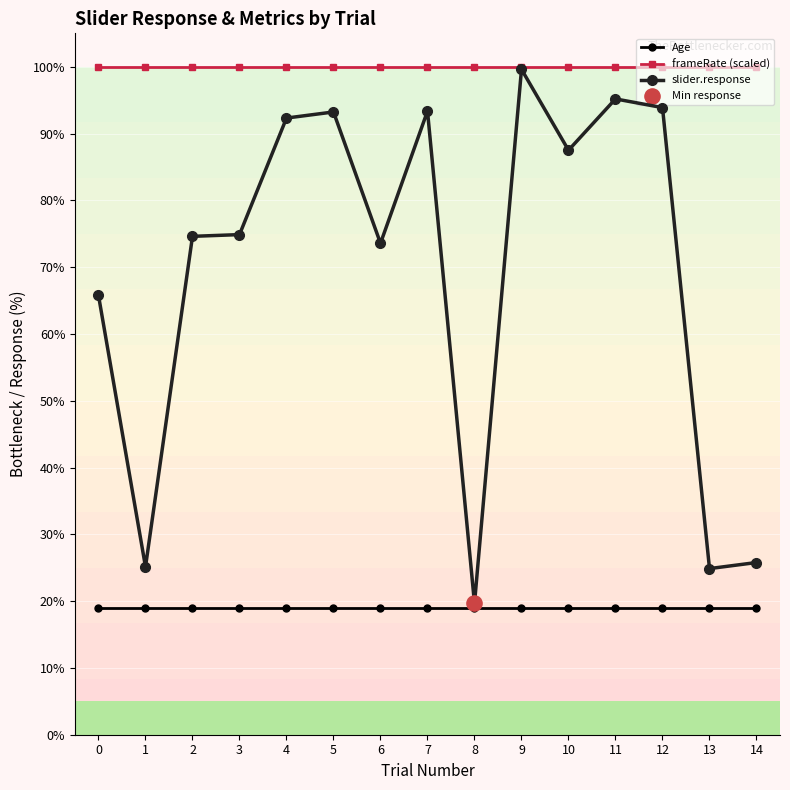

At which category is the sum across all series the highest?

9